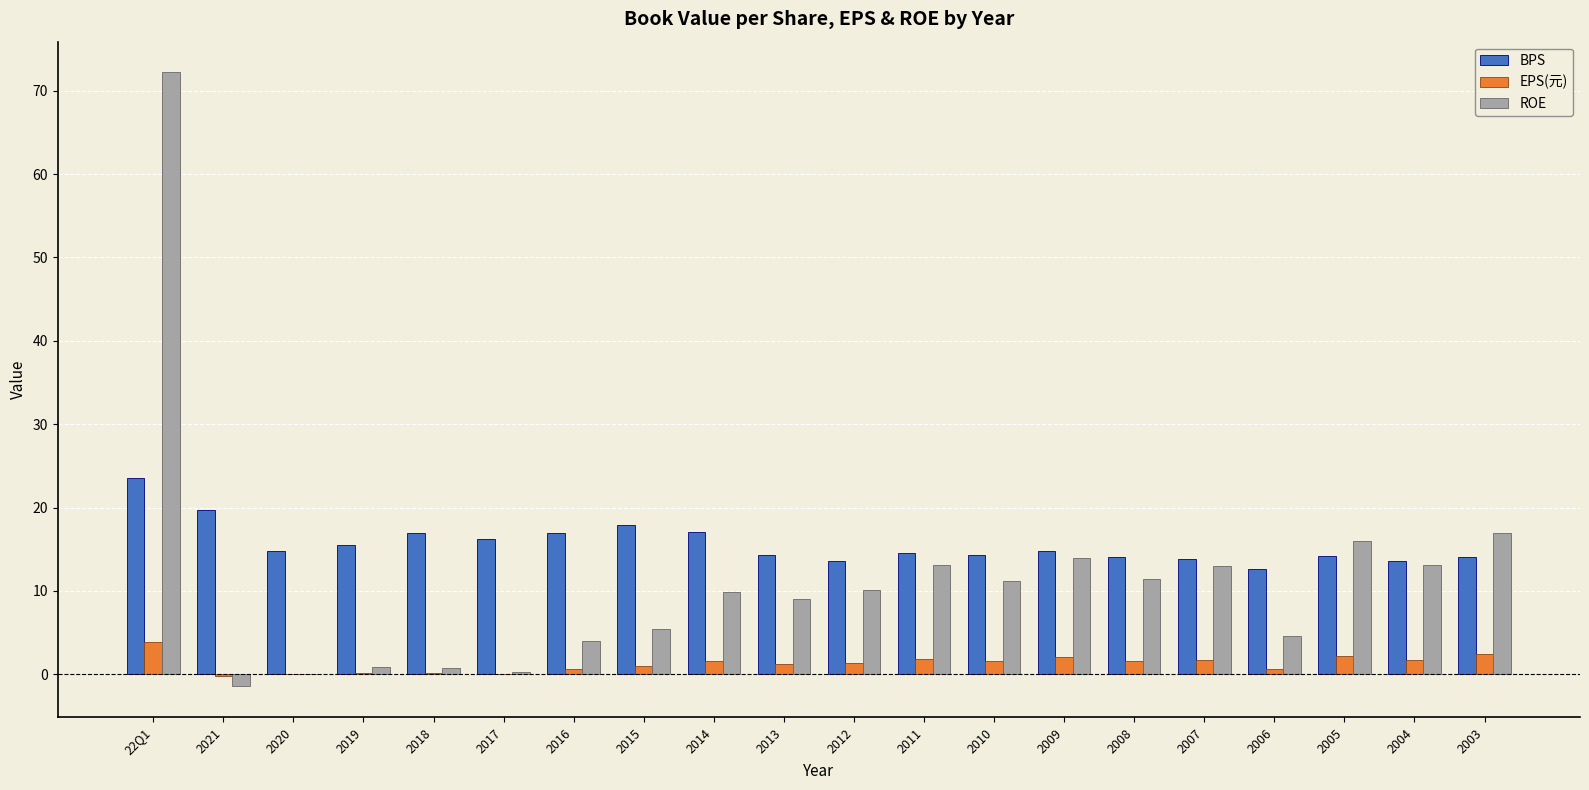

How many distinct data groups are displayed?

3